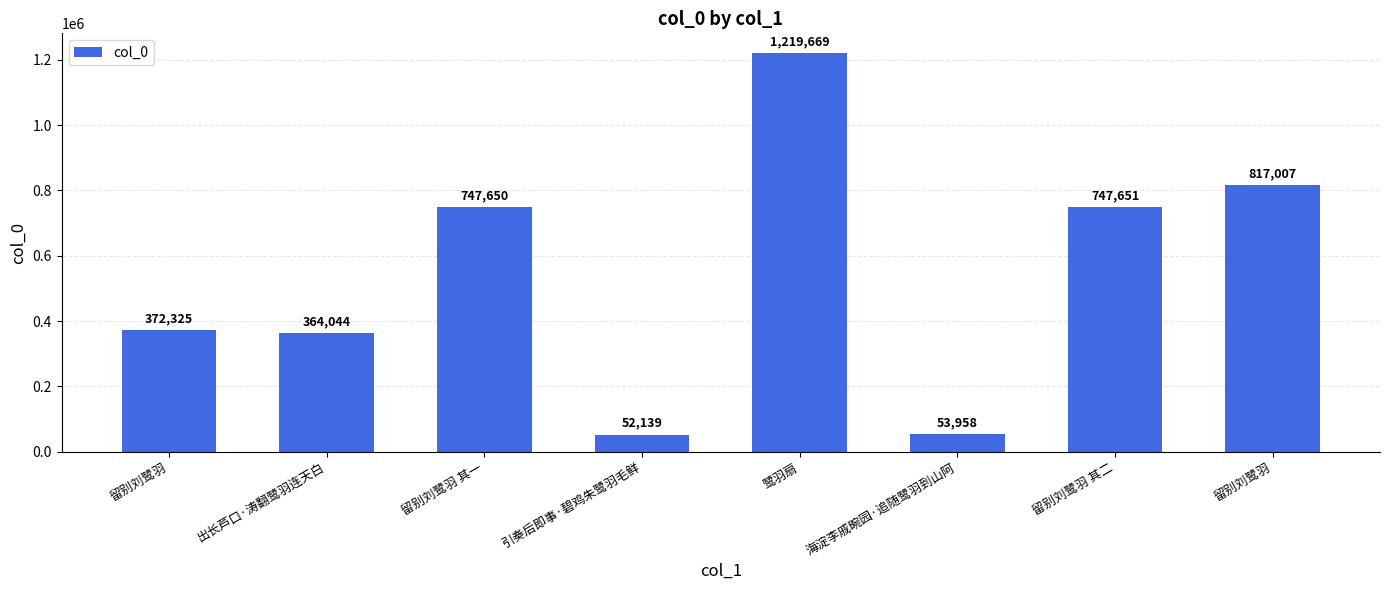

Reading left to right, transcribe all the data shown in this chart.

372325	364044	747650	52139	1219669	53958	747651	817007